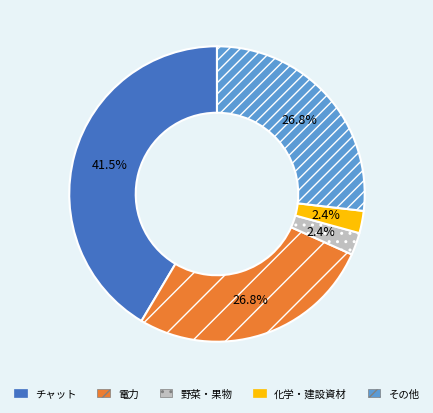

Which has a higher value, 化学・建設資材 or 電力?

電力